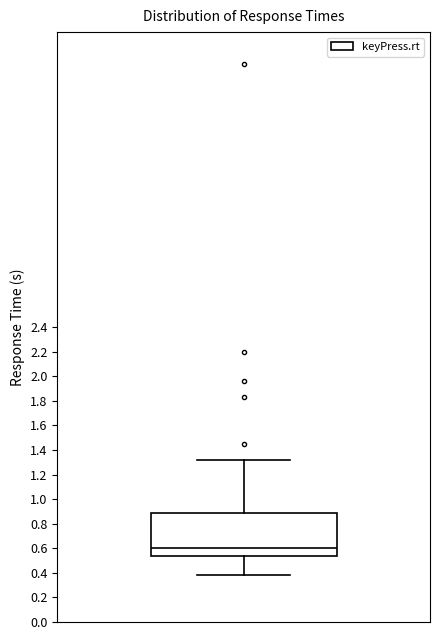

Read this box plot against the y-axis: the position of the median line, the range covered by the box, and the ends of both whiskers. The values are not printed on the chart, so give them approximately, as read against the axis.

median 0.60, box 0.54 to 0.88, whiskers 0.38 to 1.32